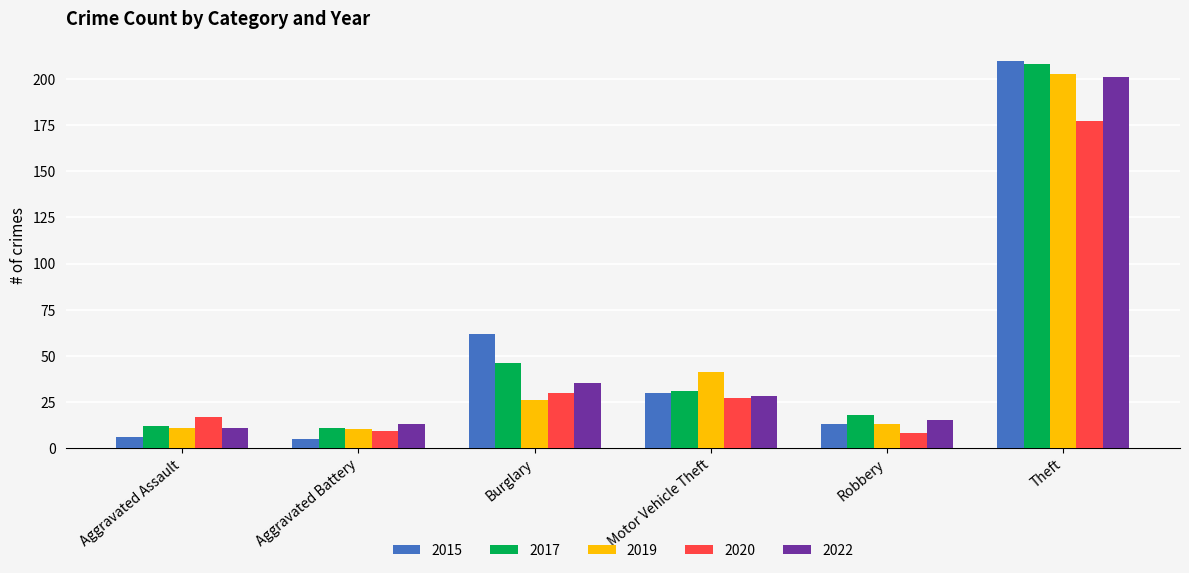

The value of 2020 at Aggravated Battery is 16. True or false?

False